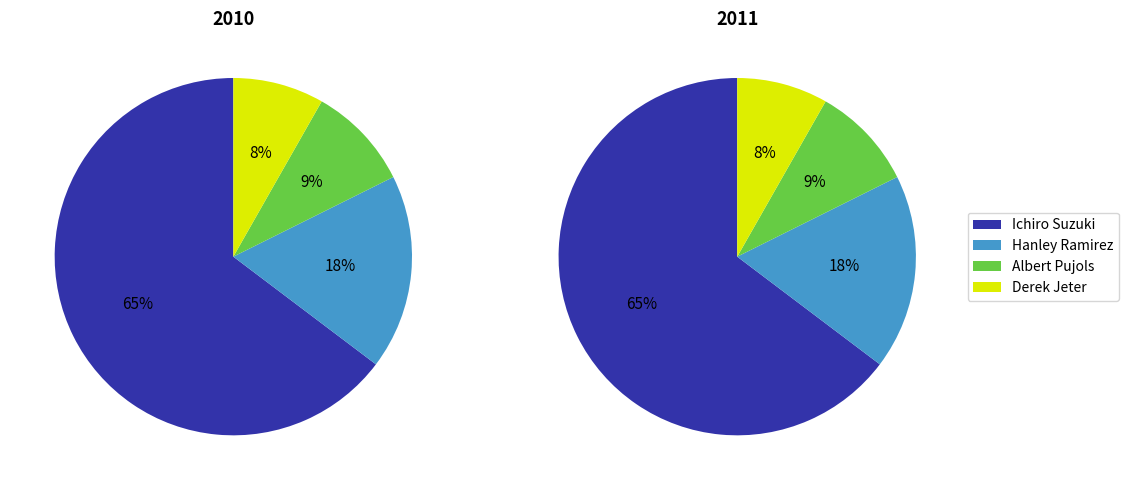

Is it true that Hanley Ramirez is 3% of the pie?

False